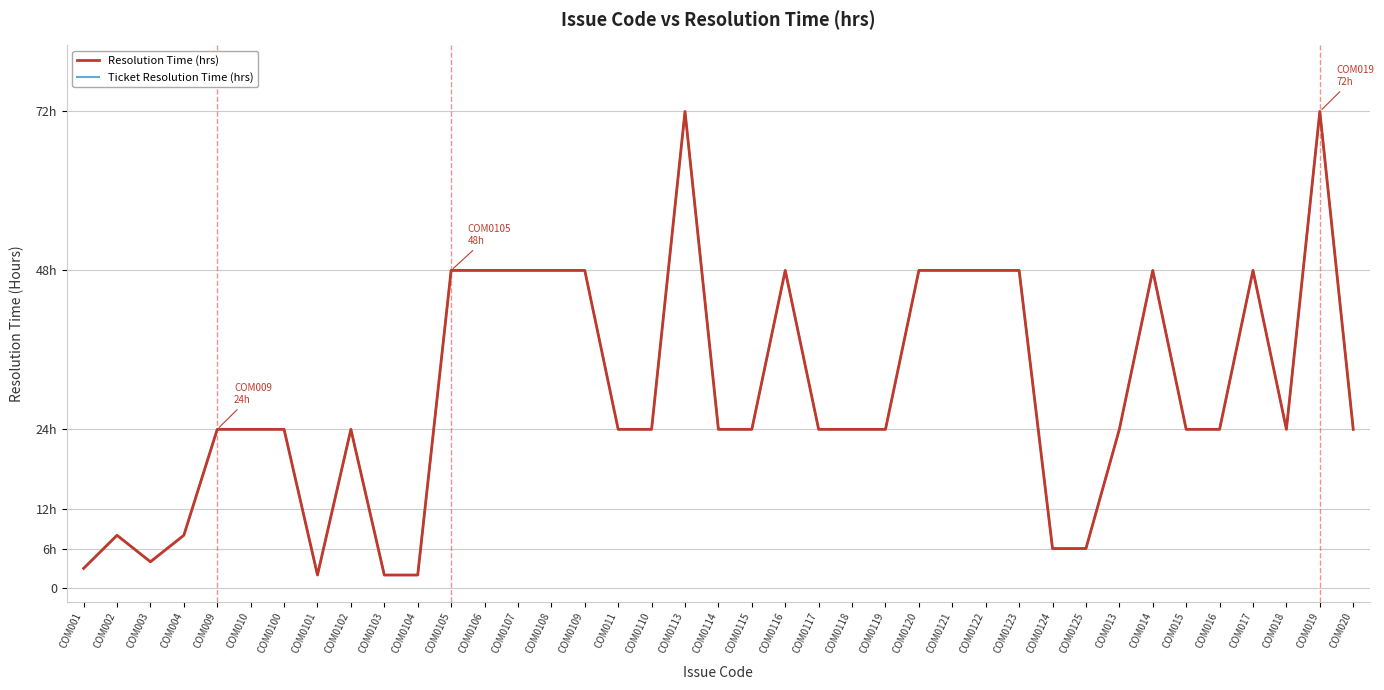

True or false: Resolution Time (hrs) and Ticket Resolution Time (hrs) cross at least once.

False